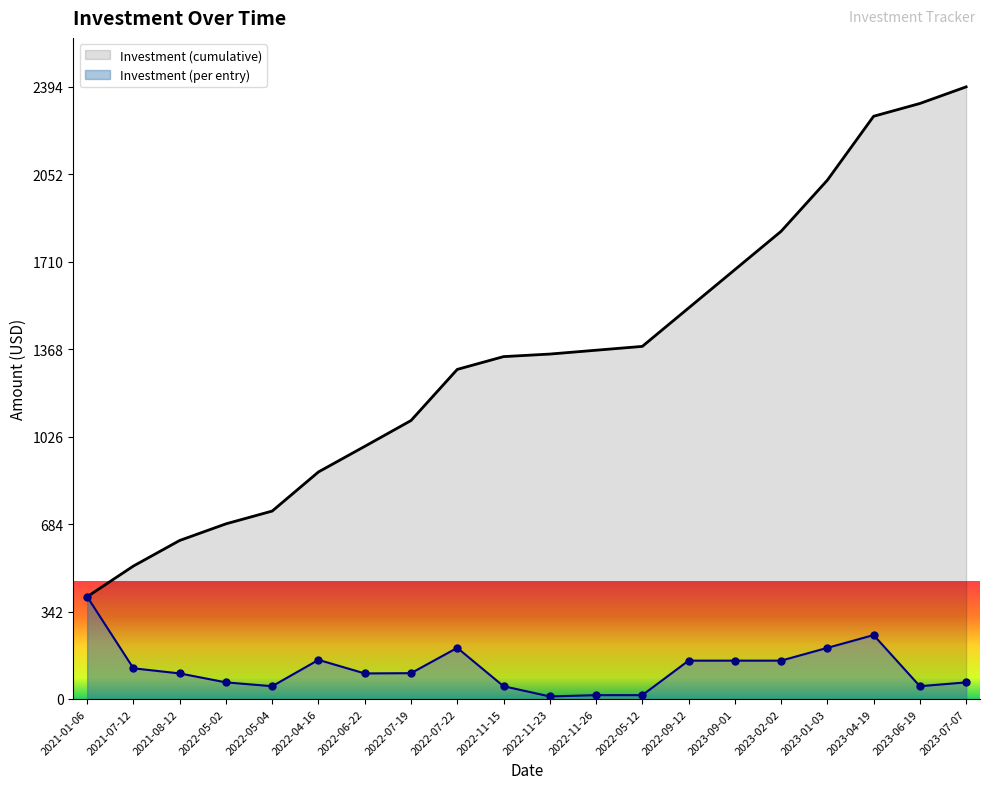

At which label is the value closest to 205?

2022-07-22